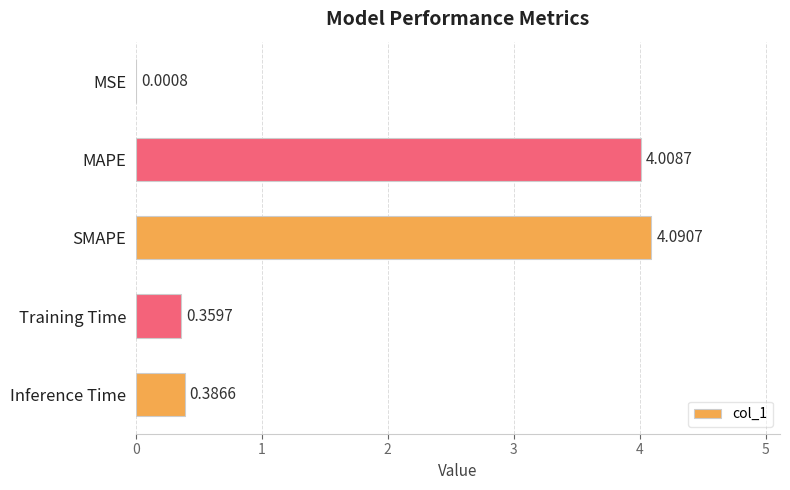

Between MSE and Training Time, which is larger?

Training Time